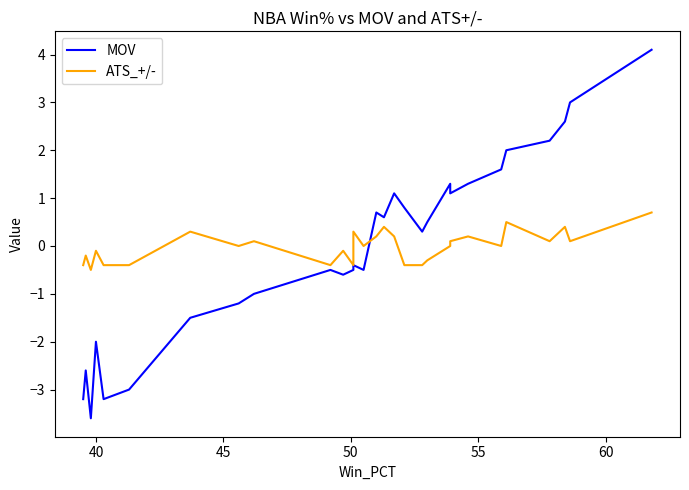

What is the average value of the MOV series?

-0.1